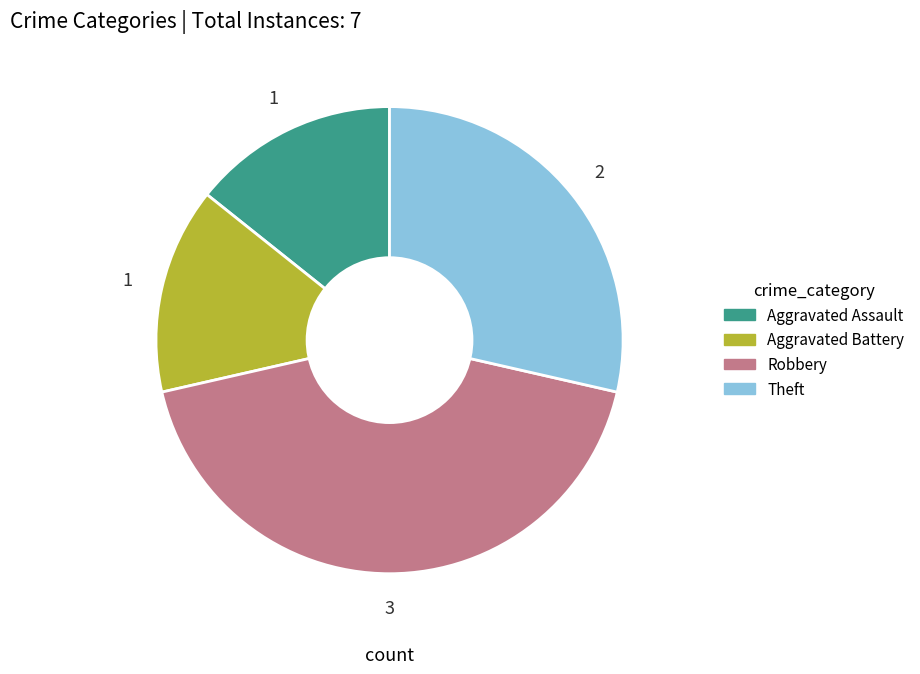

The Aggravated Battery slice represents 14% of the pie. True or false?

True